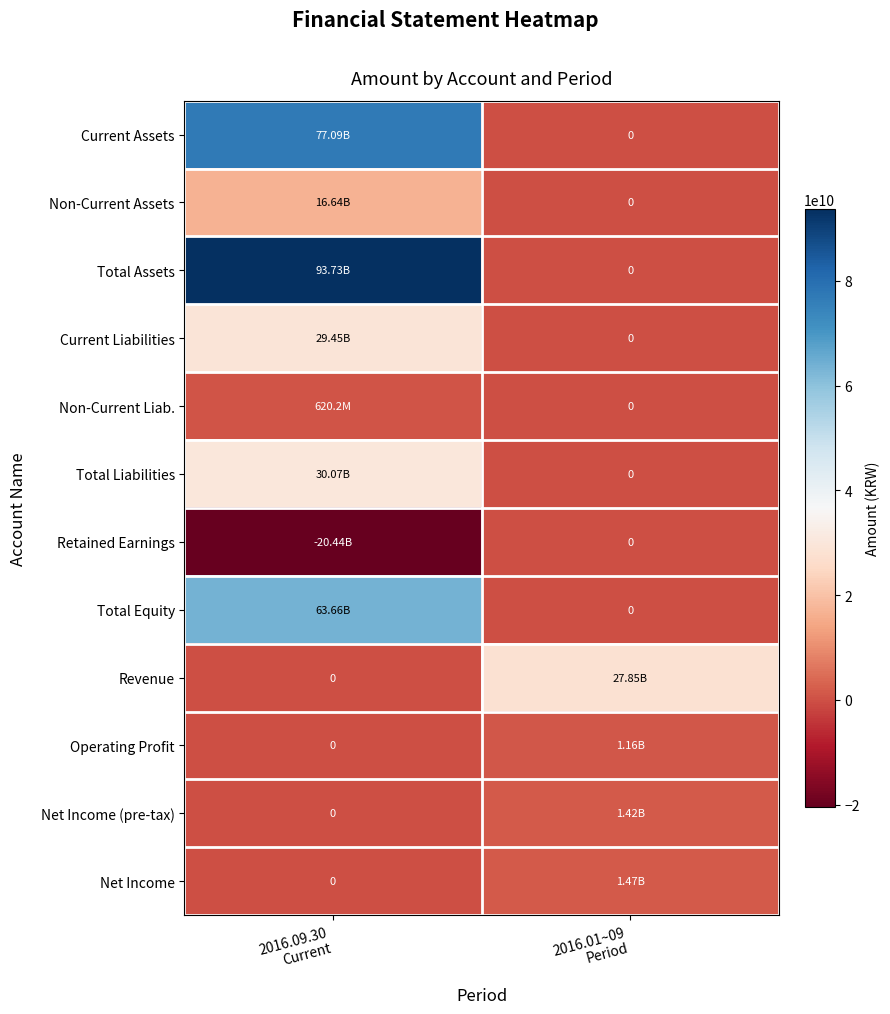

What is the average value of the Non-Current Liab. series?

310088416